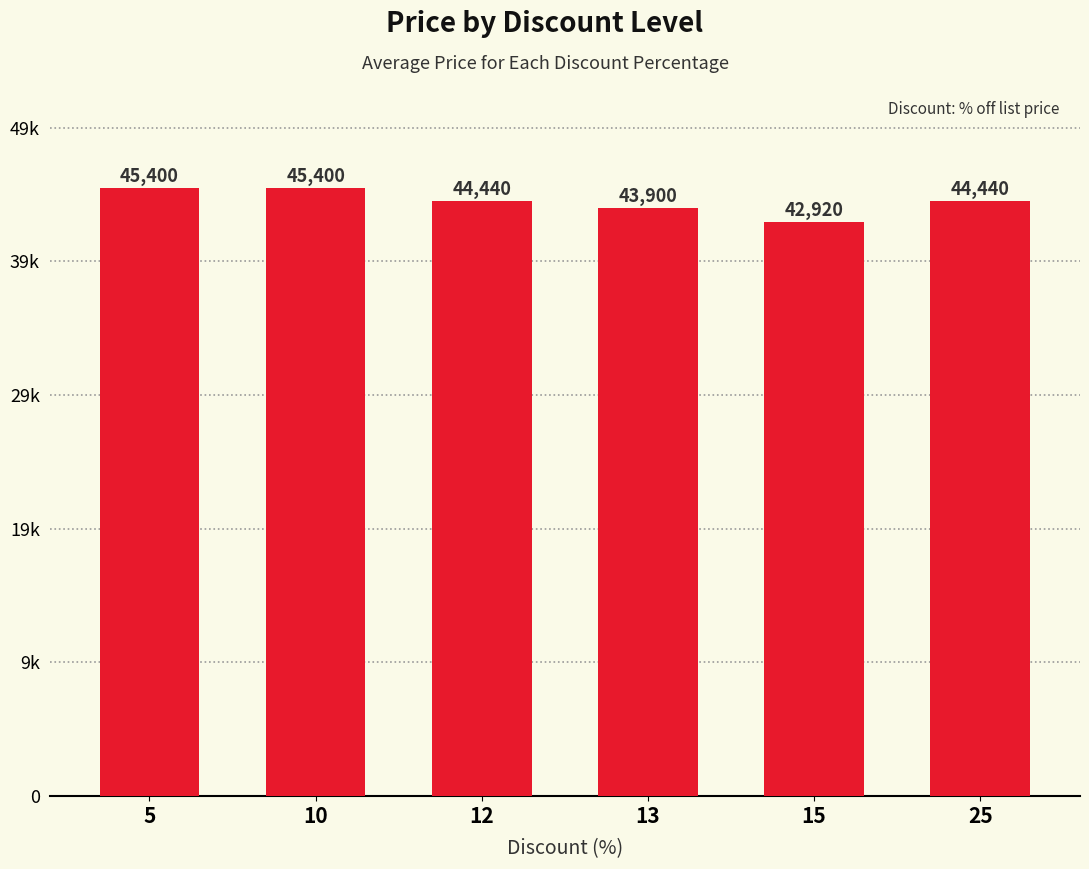

List the labels in order of value, largest first.

5, 10, 12, 25, 13, 15